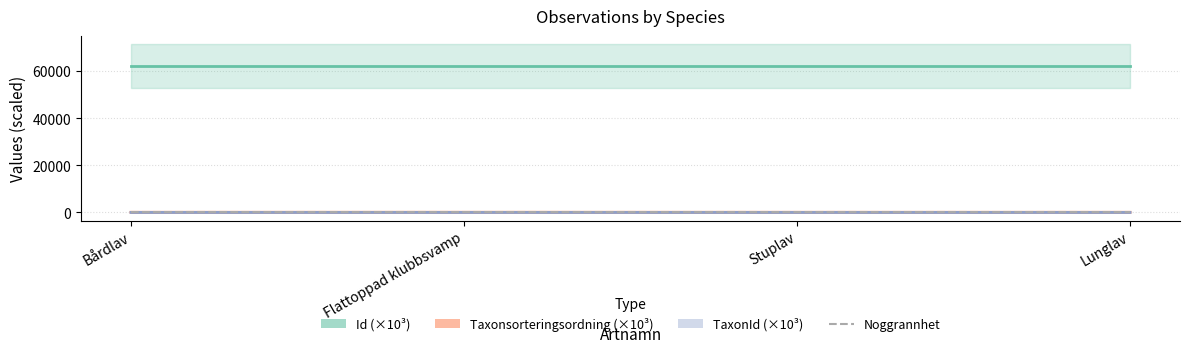

Is it true that Taxonsorteringsordning (×10³) equals 114.6 at Bårdlav?

False